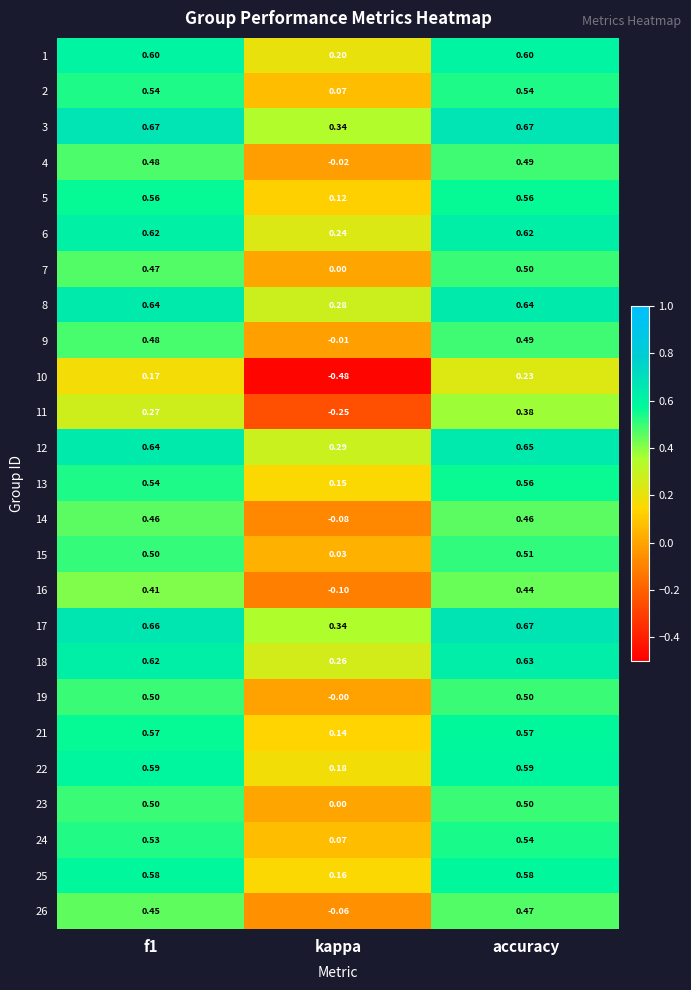

Is the value of 12 at f1 greater than the value of 17 at accuracy?

No